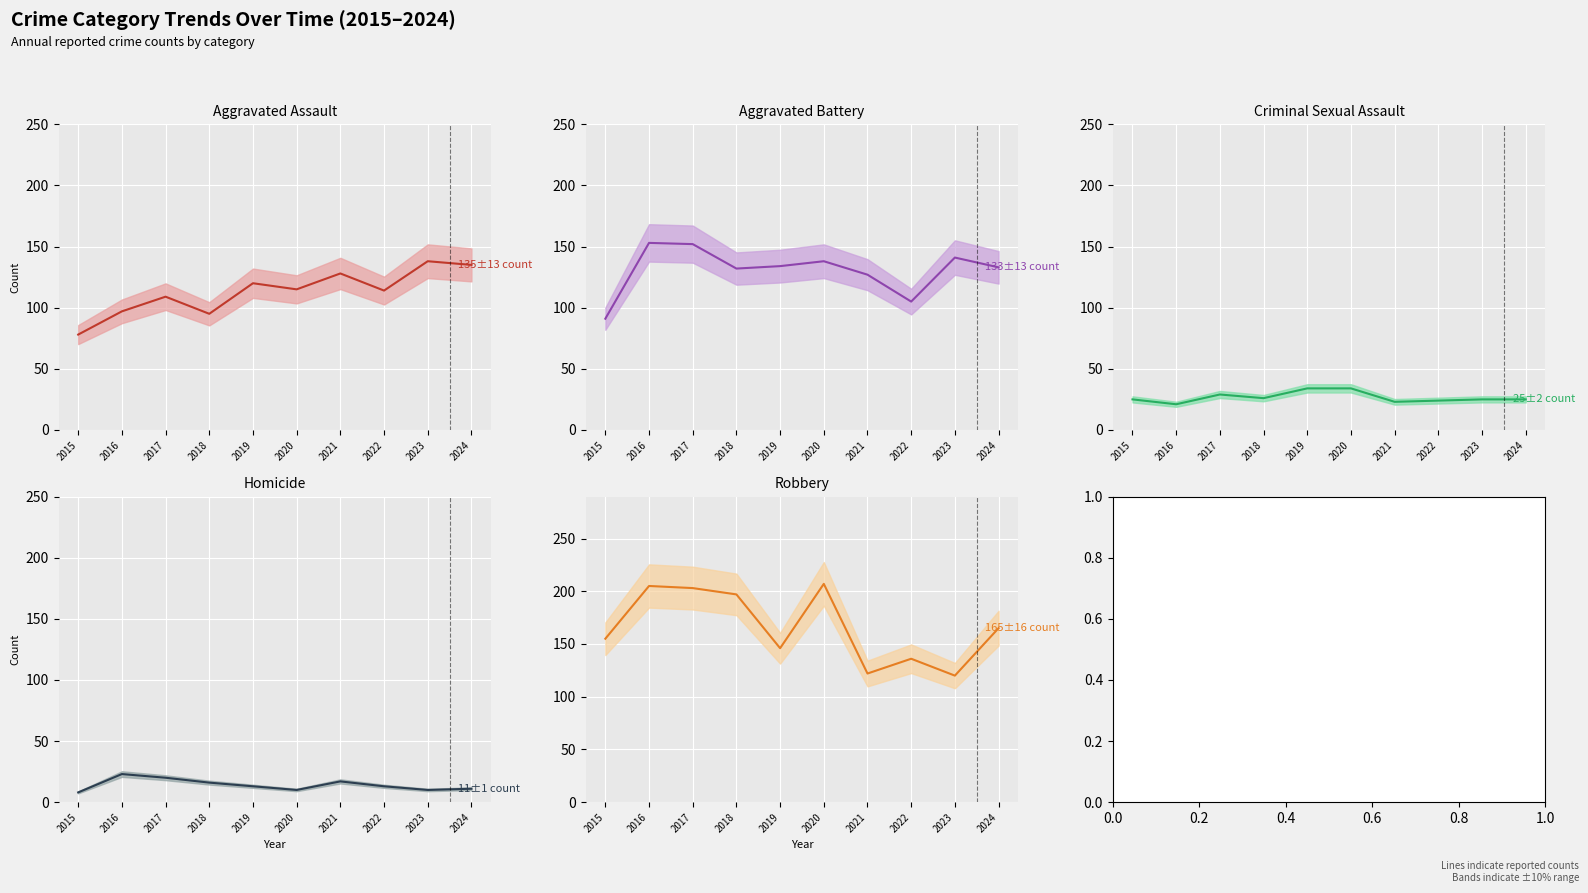

Where is the first local minimum for Aggravated Assault?

2018